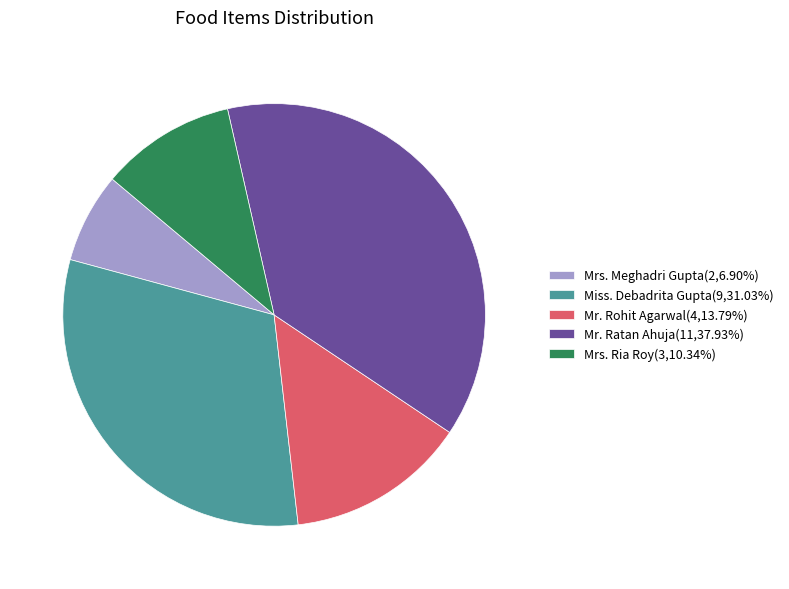

Does Mrs. Meghadri Gupta(2,6.90%) account for over 50% of the chart?

No